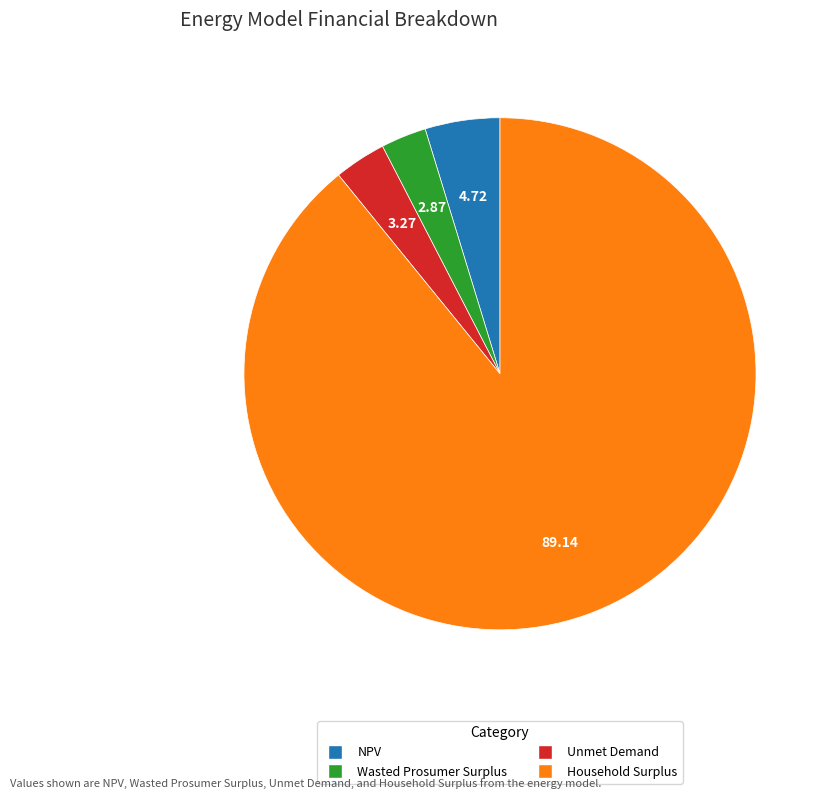

Is the sum of Household Surplus and NPV greater than half?

Yes